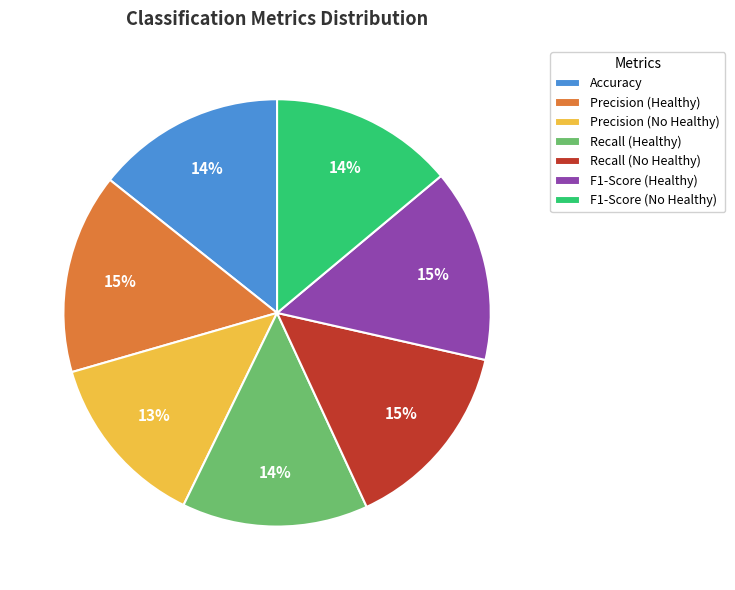

What is the smallest slice in the pie chart?

Precision (No Healthy)